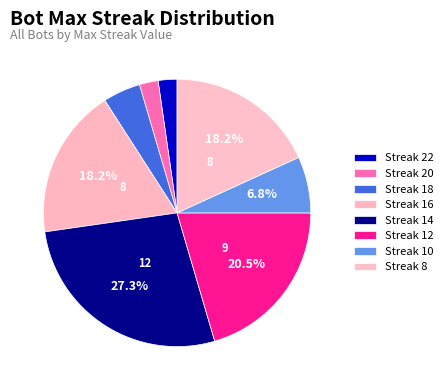

How many segments does this pie chart have?

8